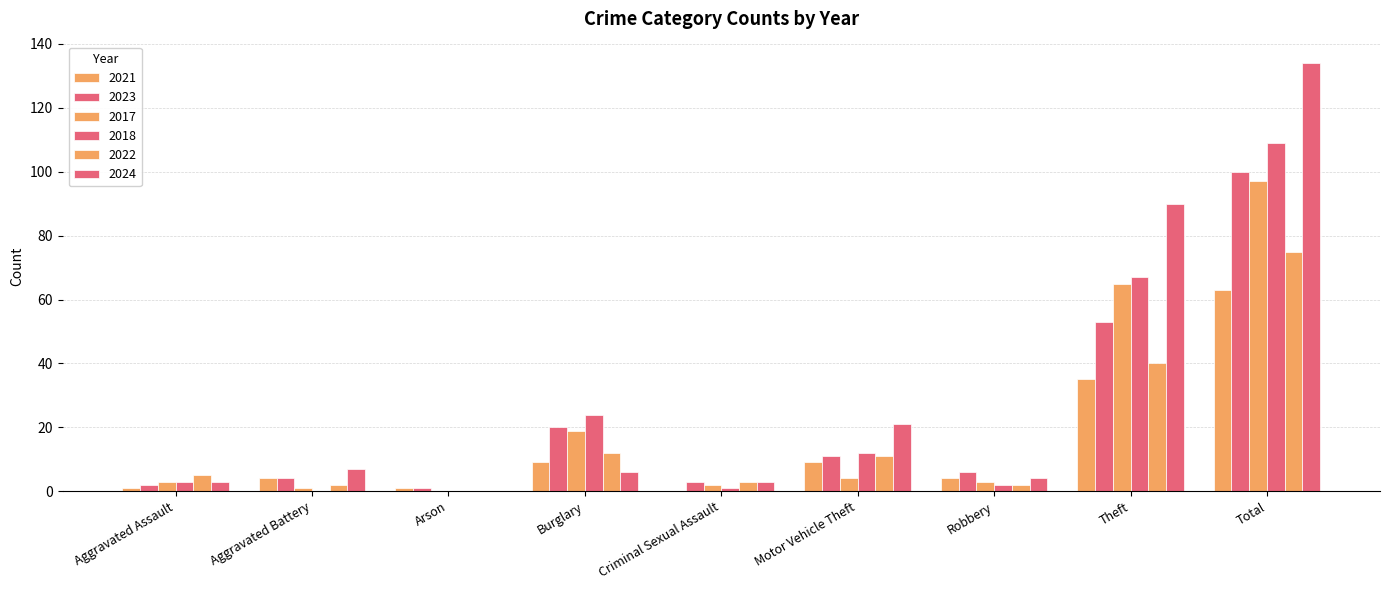

What is the highest value of the 2022 series?

75